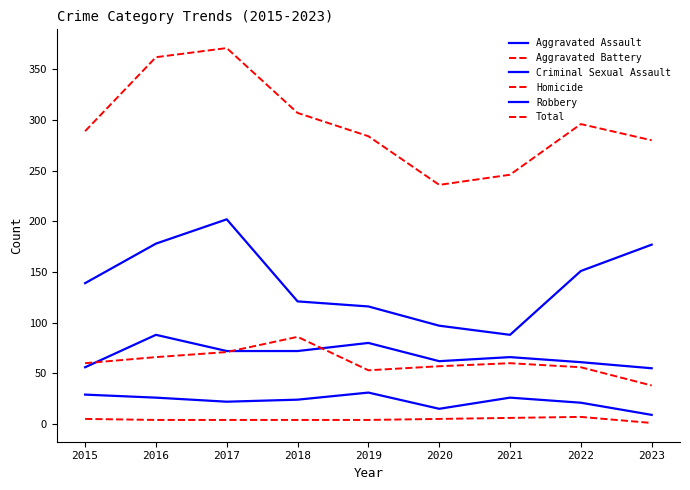

What is the average value of the Aggravated Assault series?

68